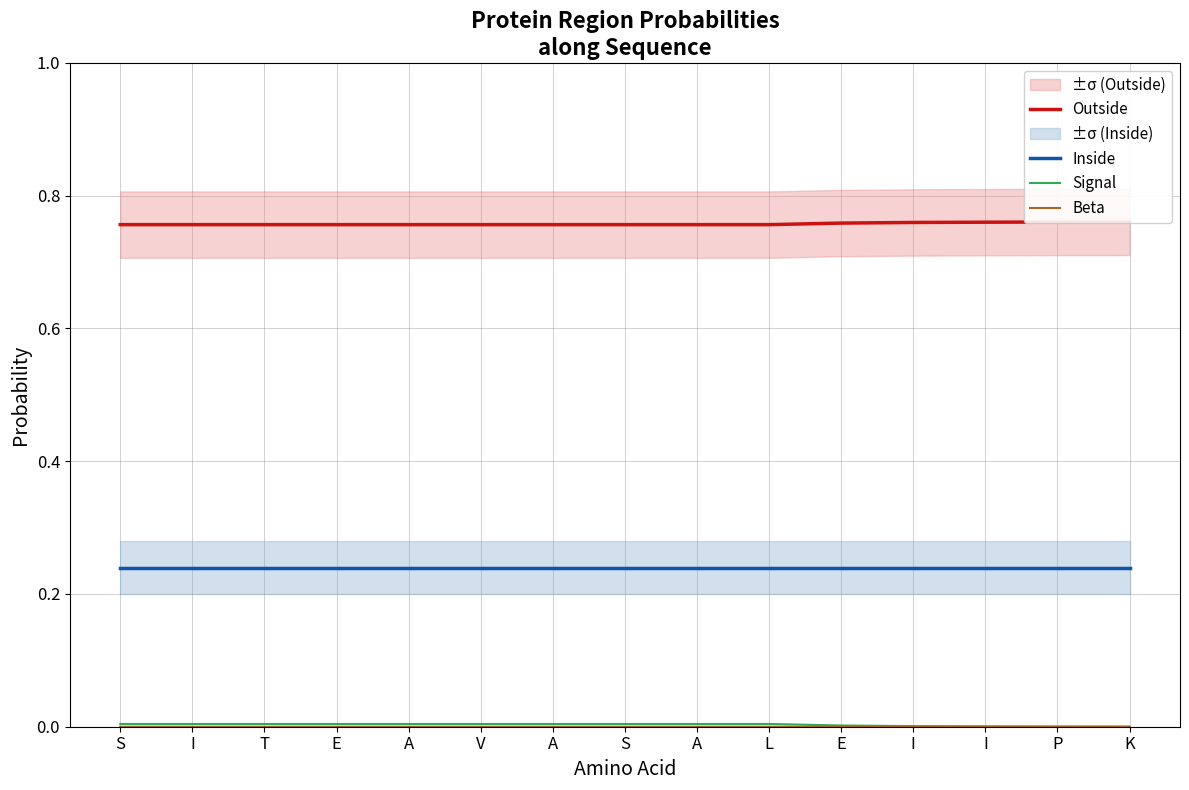

How many data points does each series have?

15